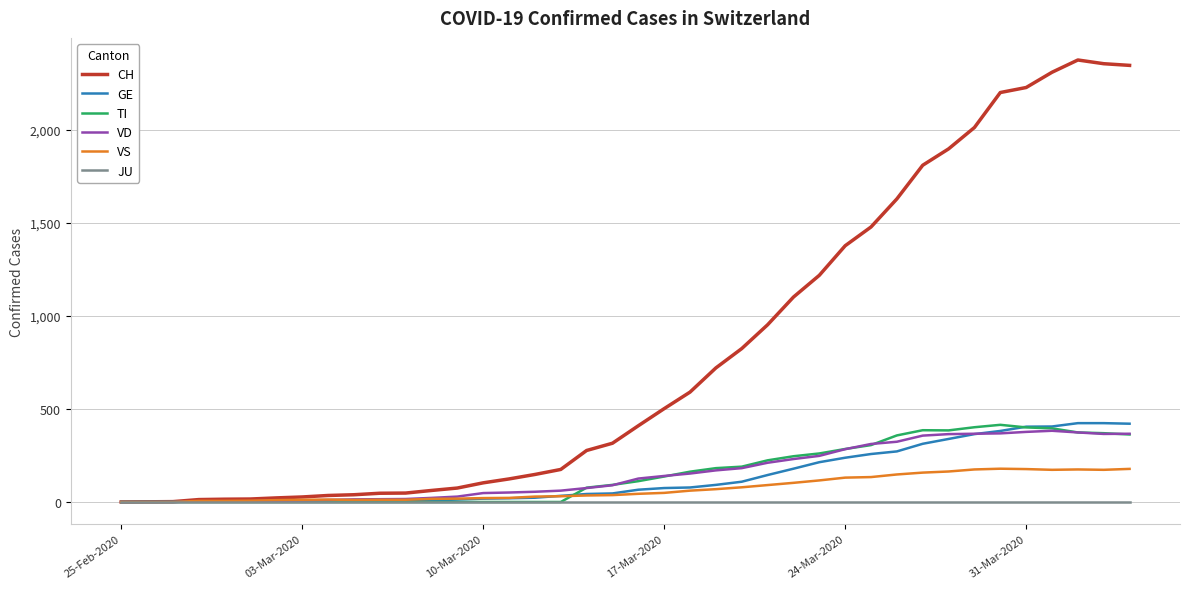

What is the difference between the second highest and second lowest values in the VS series?

178